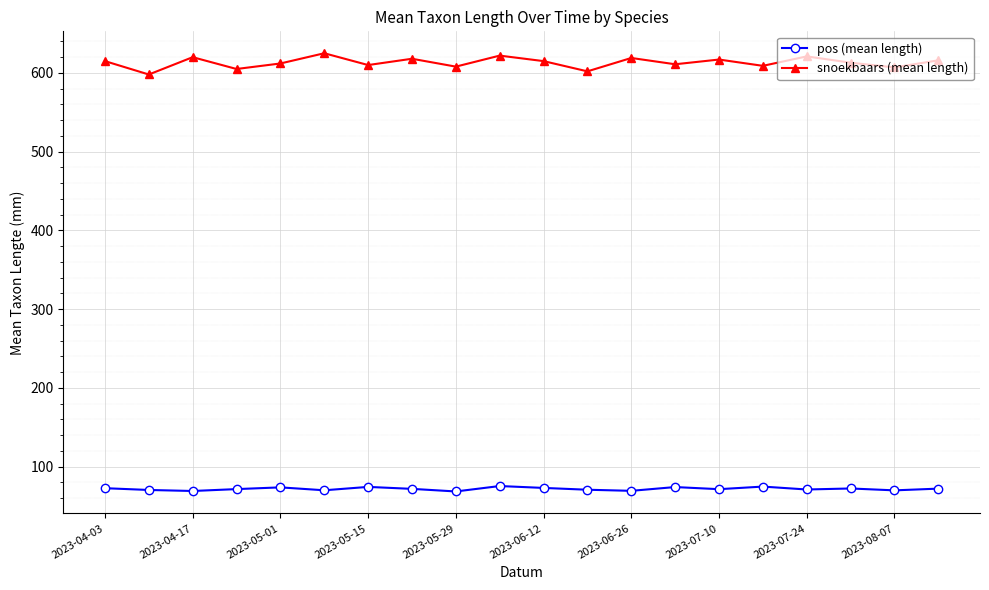

True or false: snoekbaars (mean length) has more than 1 points higher than both neighbors.

True